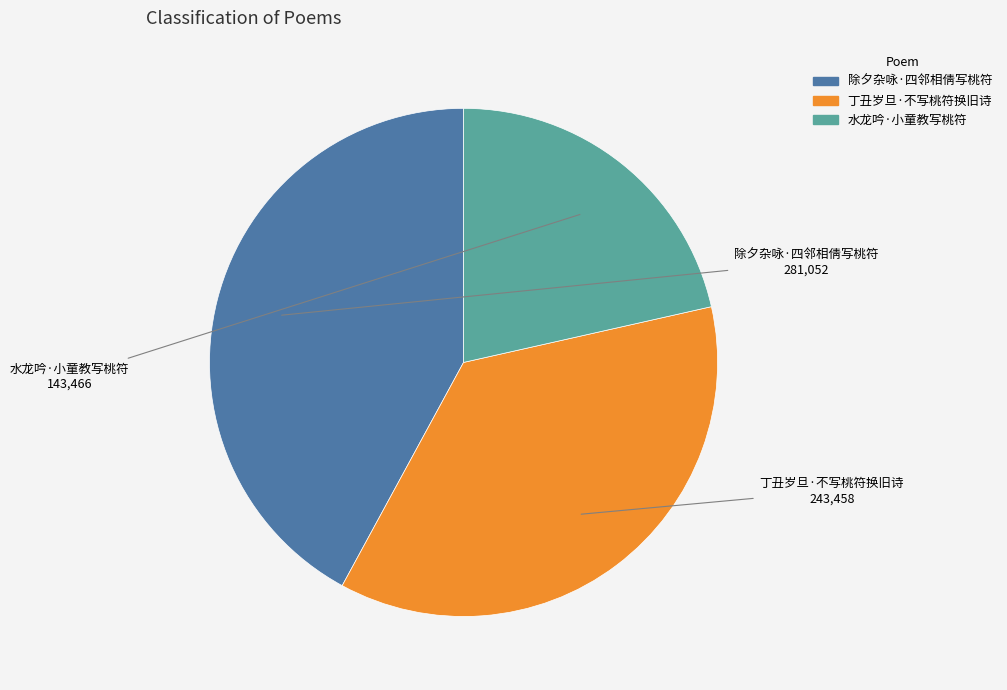

Does 水龙吟·小童教写桃符 represent more than half of the total?

No